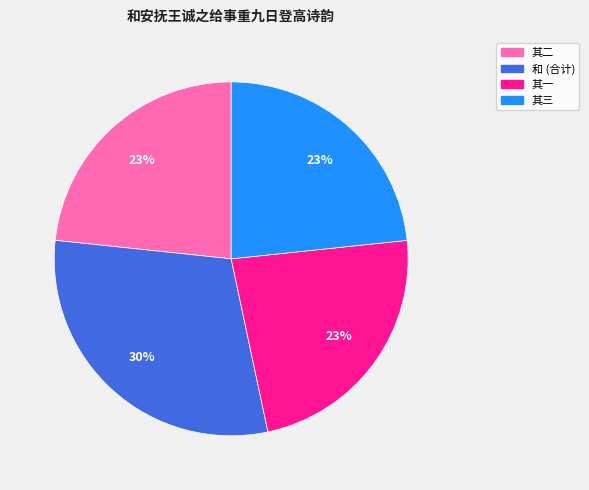

To the nearest percent, what is the difference between the largest and smallest slice percentages?

7%